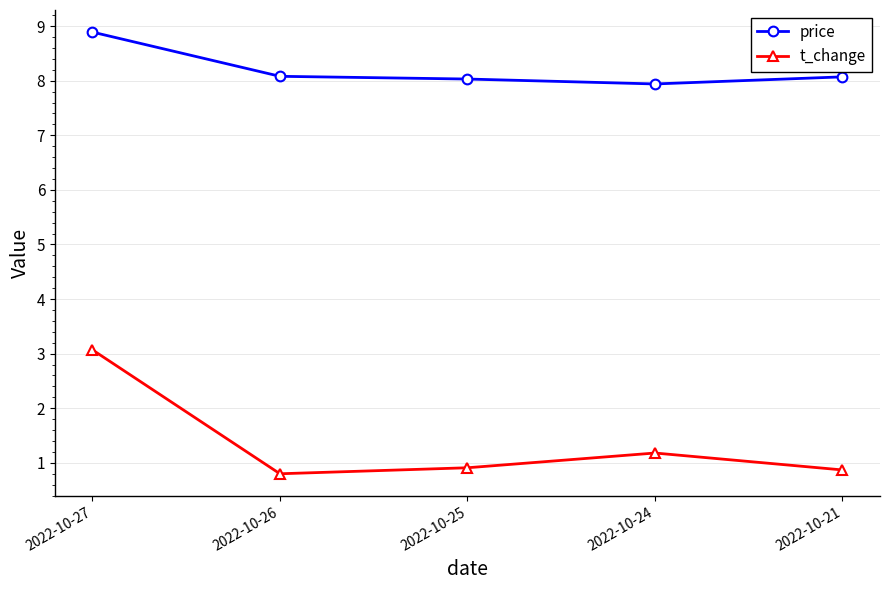

What is the greatest value displayed?

8.9